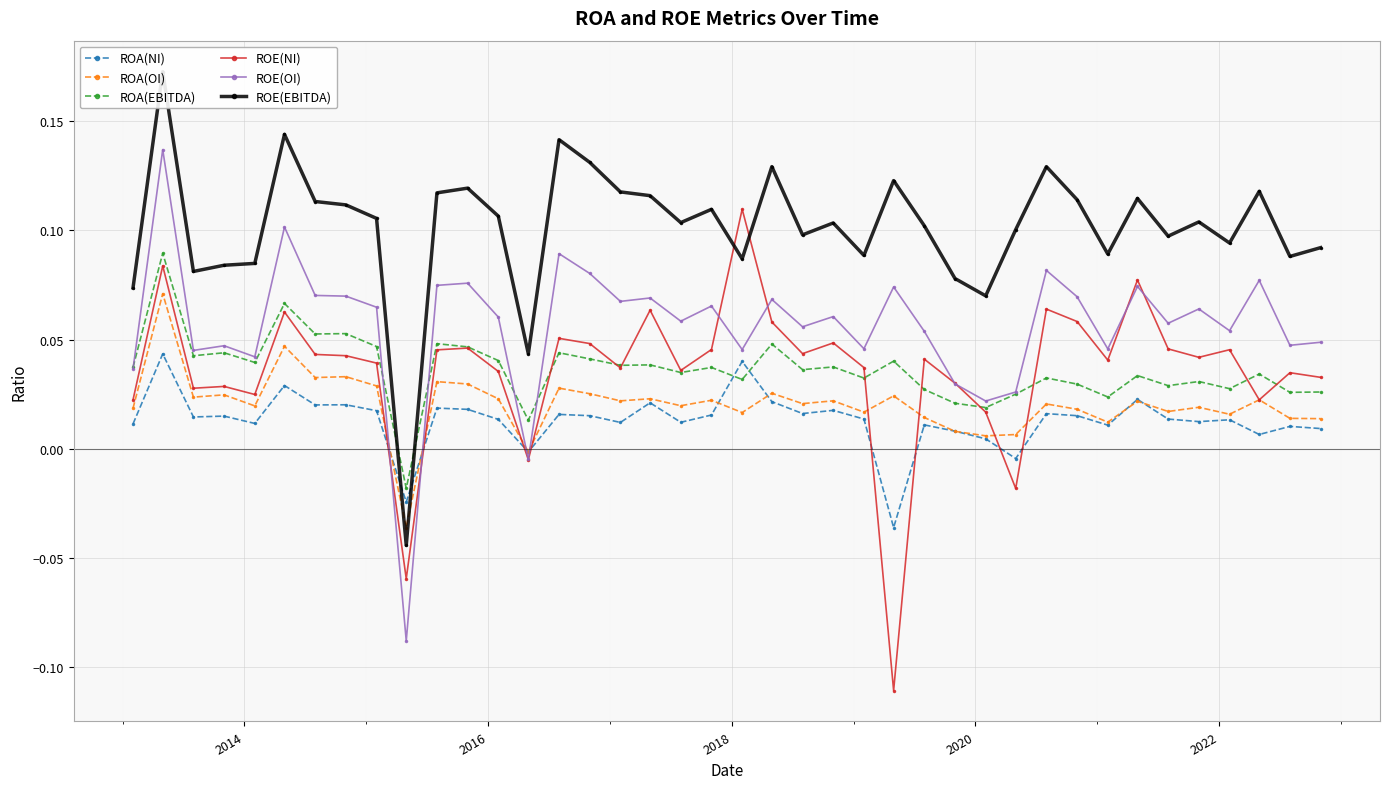

Which series ends up on top after the final intersection of ROA(OI) and ROE(OI)?

ROE(OI)